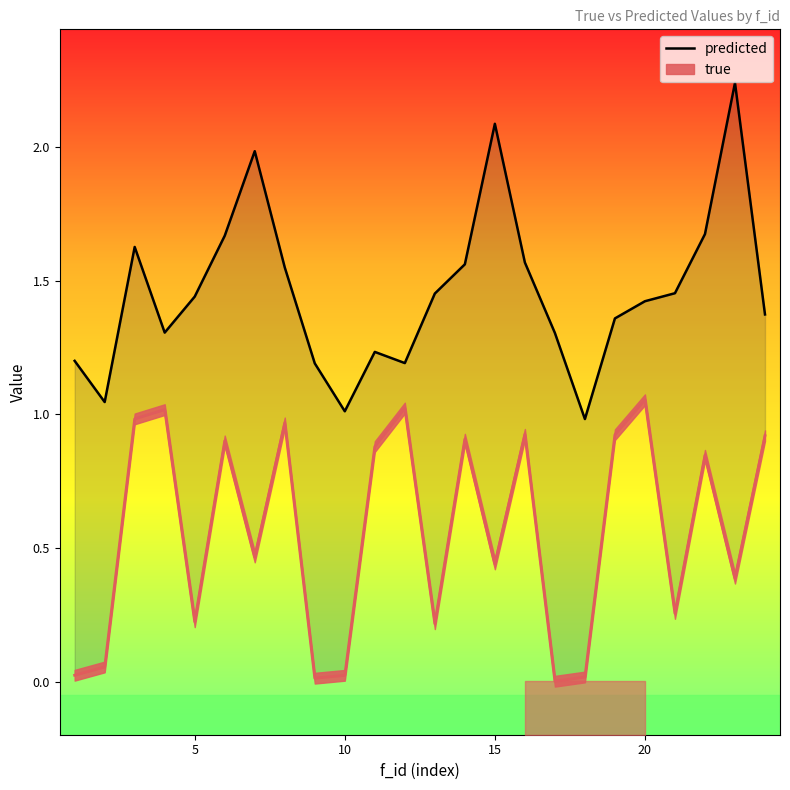

At which category does the data reach its first local valley?

5